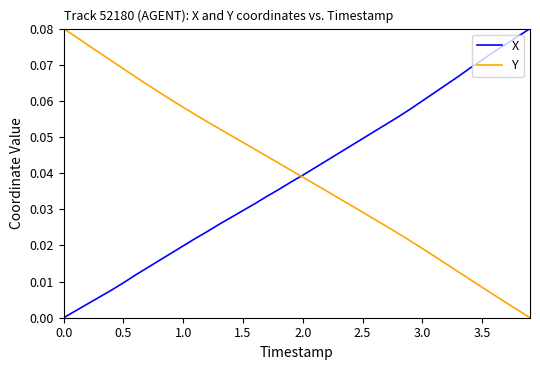

Reading right to left, extract all data points from this chart.

X: 0.1	0.1	0.1	0.1	0.1	0.1	0.1	0.1	0.1	0.1	0.1	0.1	0.1	0.1	0.0	0.0	0.0	0.0	0.0	0.0	0.0	0.0	0.0	0.0	0.0	0.0	0.0	0.0	0.0	0.0	0.0	0.0	0.0	0.0	0.0	0.0	0.0	0.0	0.0	0.0
Y: 0.0	0.0	0.0	0.0	0.0	0.0	0.0	0.0	0.0	0.0	0.0	0.0	0.0	0.0	0.0	0.0	0.0	0.0	0.0	0.0	0.0	0.0	0.0	0.0	0.0	0.1	0.1	0.1	0.1	0.1	0.1	0.1	0.1	0.1	0.1	0.1	0.1	0.1	0.1	0.1